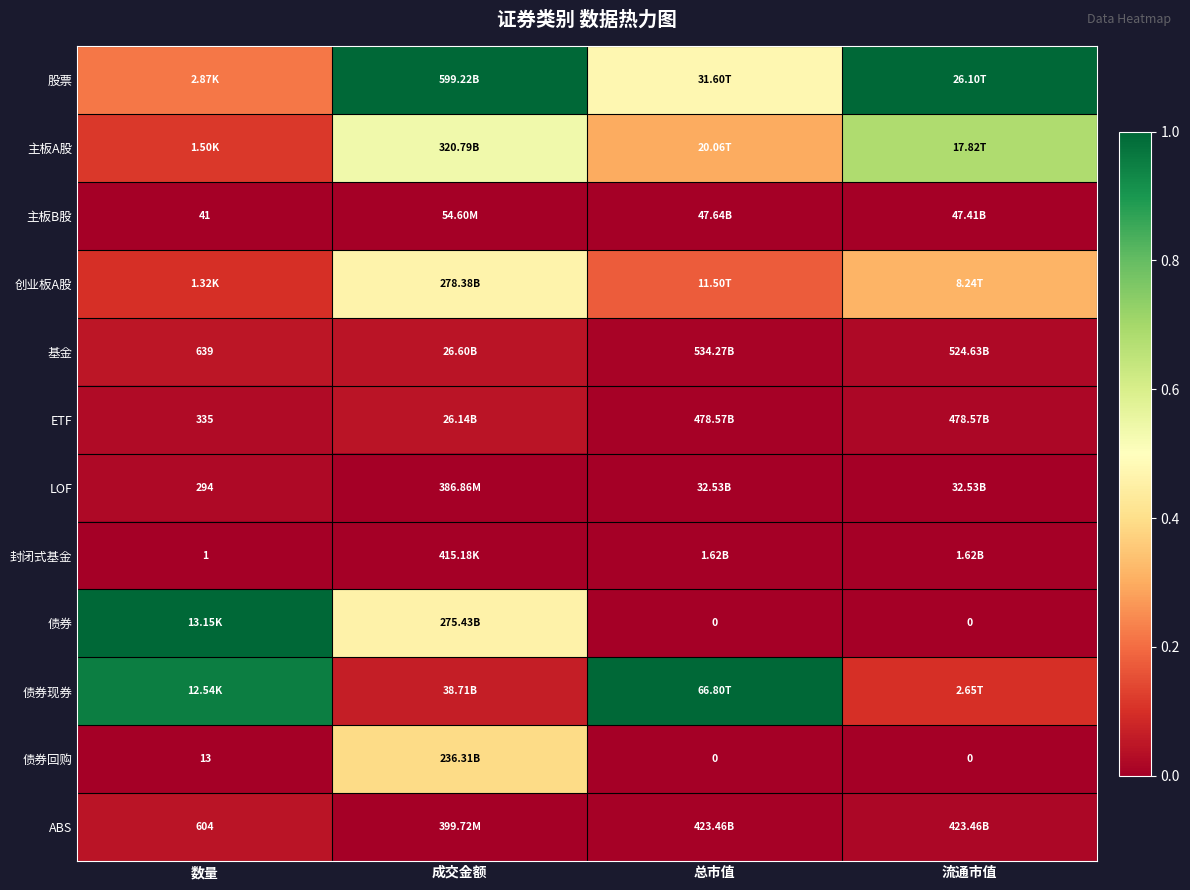

At how many categories does at least one series exceed 0?

4